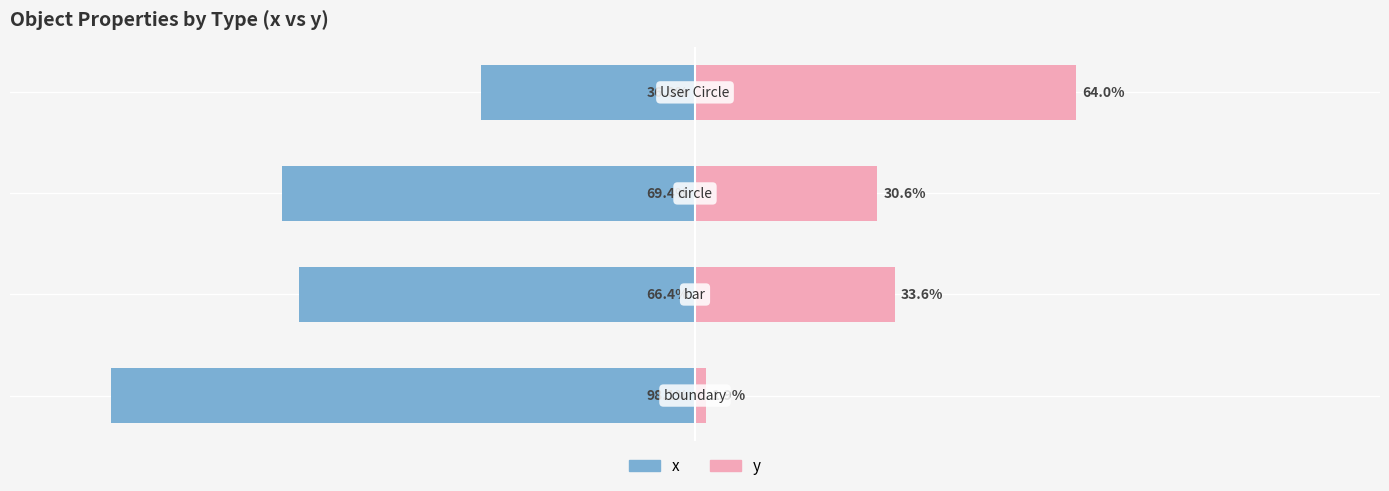

The value of y at 2 is 51.9. True or false?

False